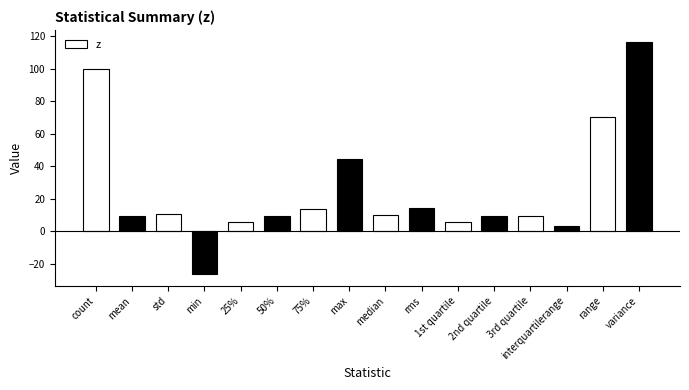

What is the value of the 1st bar from the left?

100.0